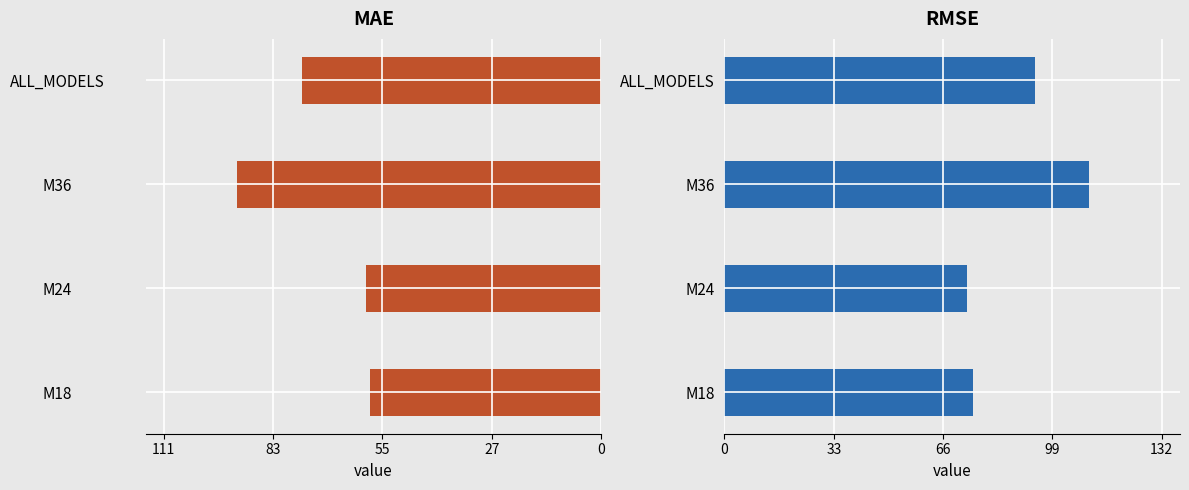

What are all the series names shown in the legend?

MAE, RMSE